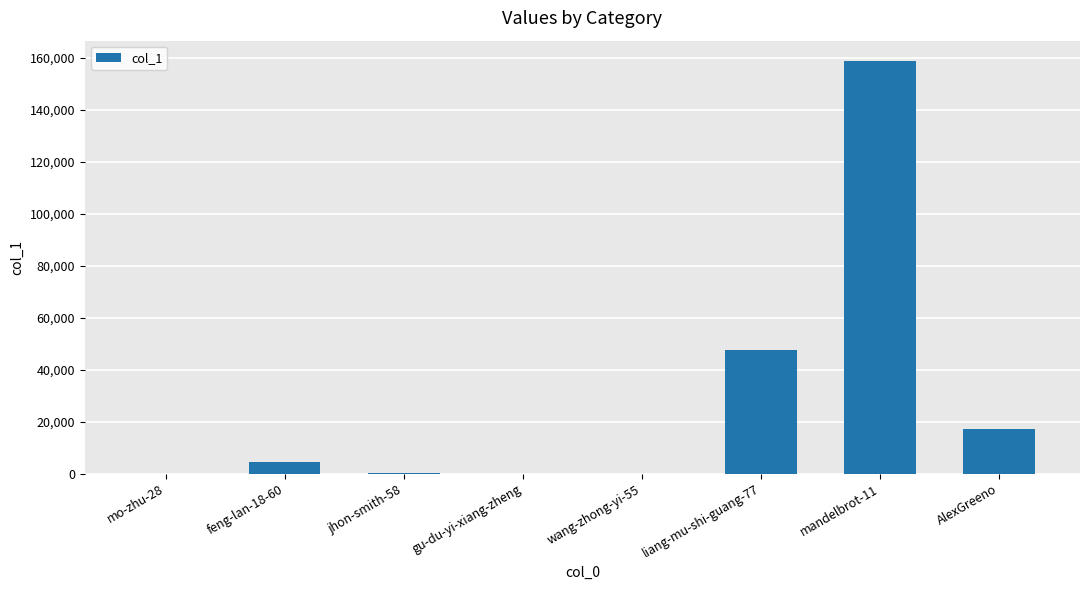

What is the change in value from liang-mu-shi-guang-77 to mandelbrot-11?

+110960